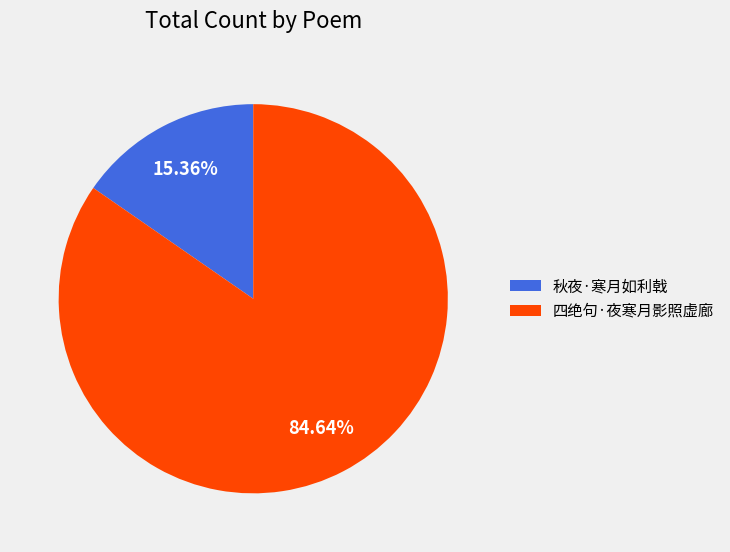

Is the sum of 四绝句·夜寒月影照虚廊 and 秋夜·寒月如利戟 greater than half?

Yes